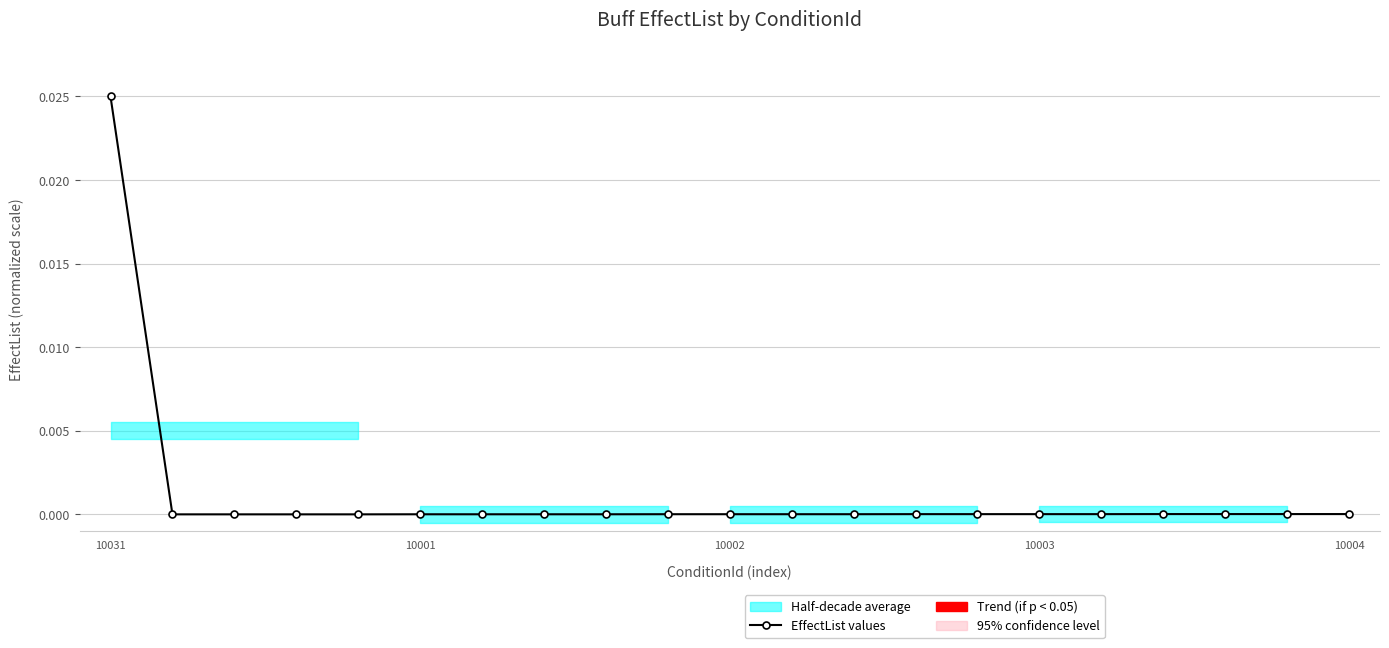

Rank the categories by value from highest to lowest.

10031, 17, 18, 19, 20, 13, 14, 15, 16, 9, 10, 11, 12, 5, 6, 7, 8, 10002, 10003, 10004, 10001